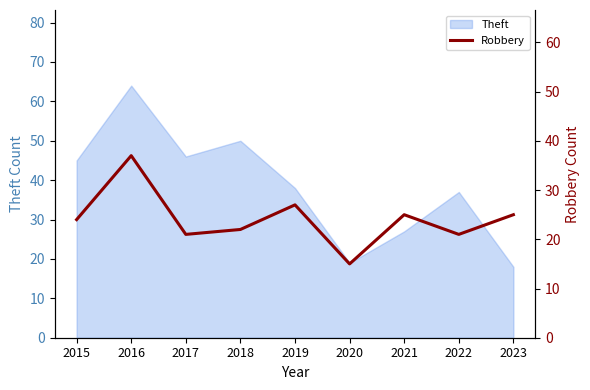

What is the smallest value displayed?

15